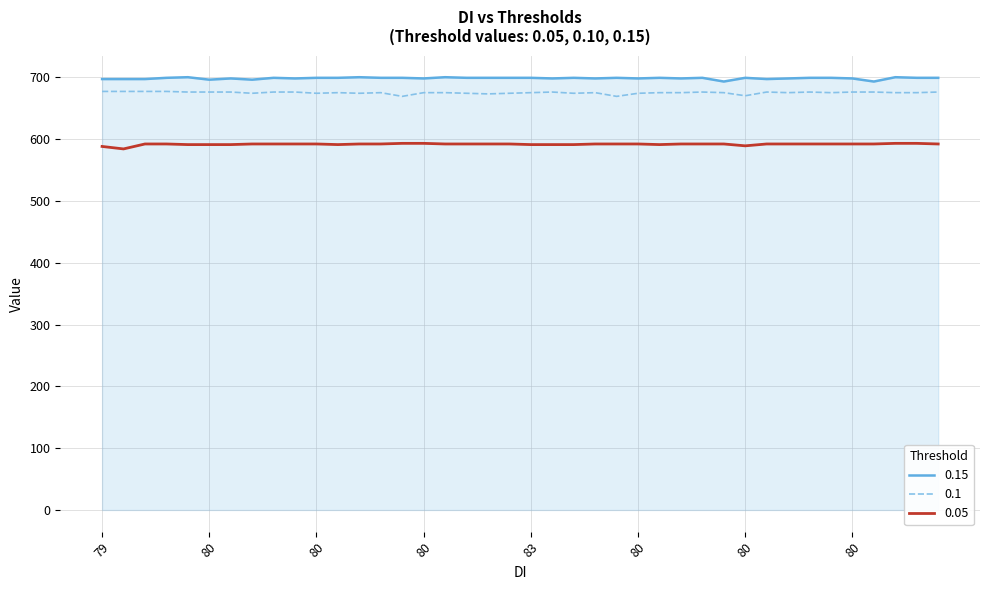

True or false: 0.05 and 0.1 intersect in this chart.

False